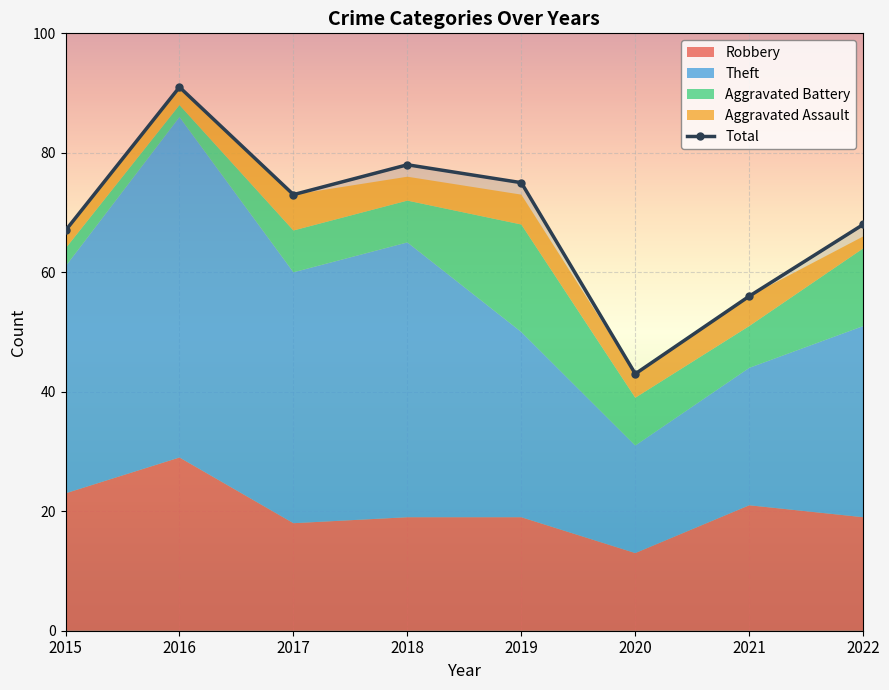

Rank the series at 2015 from highest to lowest value.

Total, Theft, Robbery, Aggravated Battery, Aggravated Assault